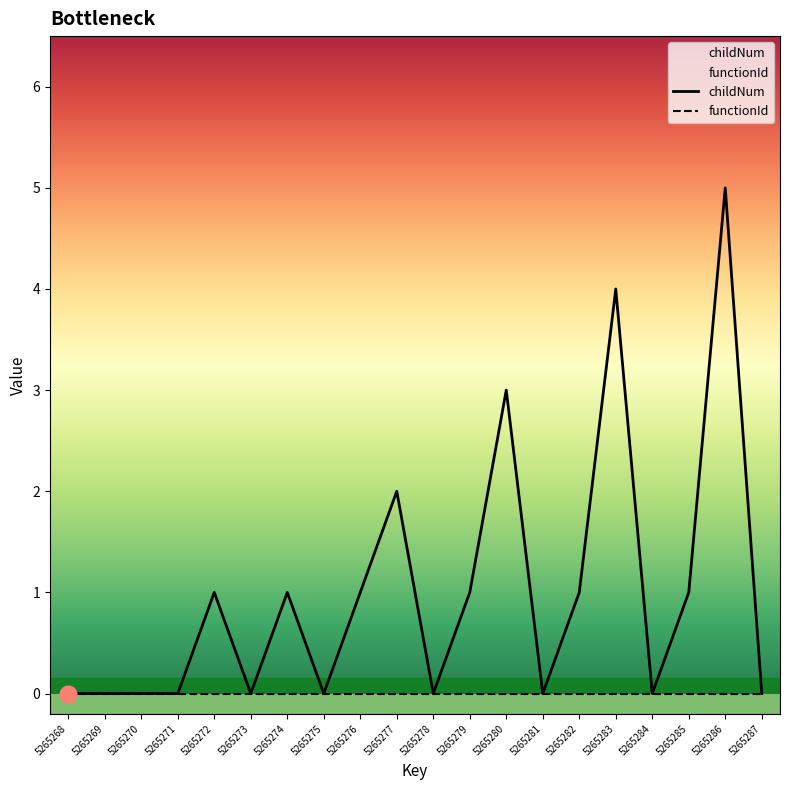

At 5265286, list the series in order from largest to smallest.

childNum, functionId